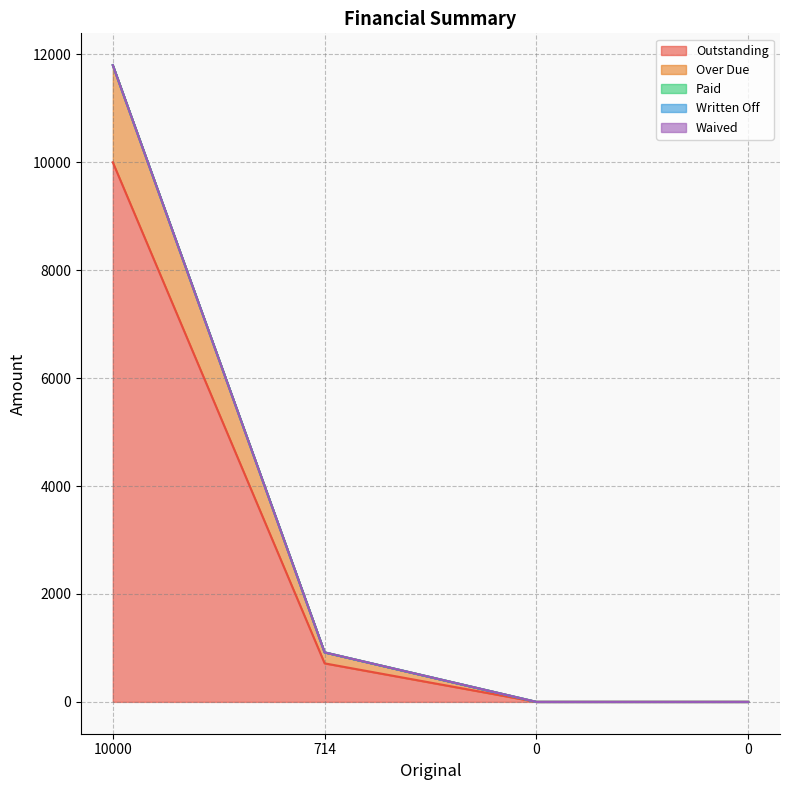

How many data points does each series have?

4